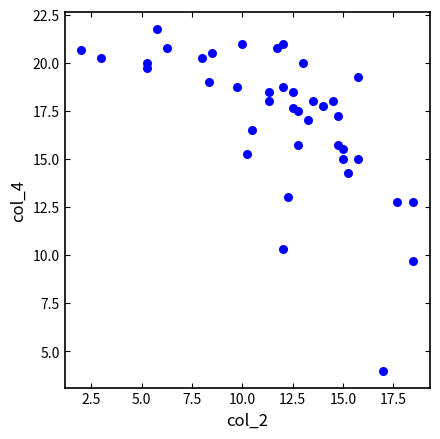

What is the range of X values (max minus min)?

16.5